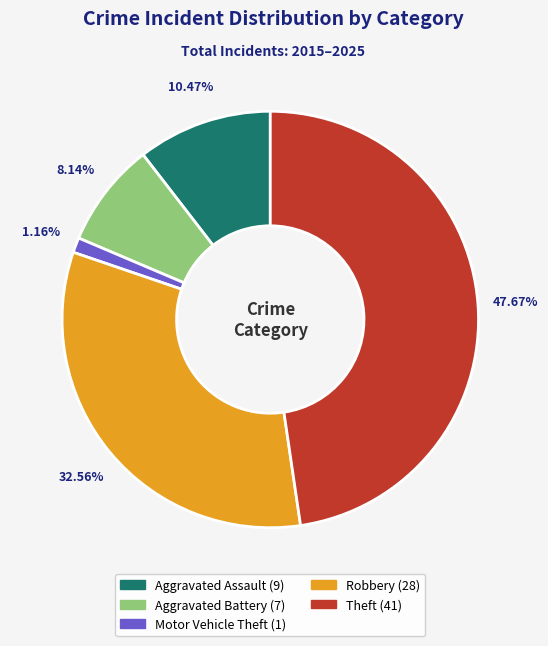

Does any single category account for the majority?

No